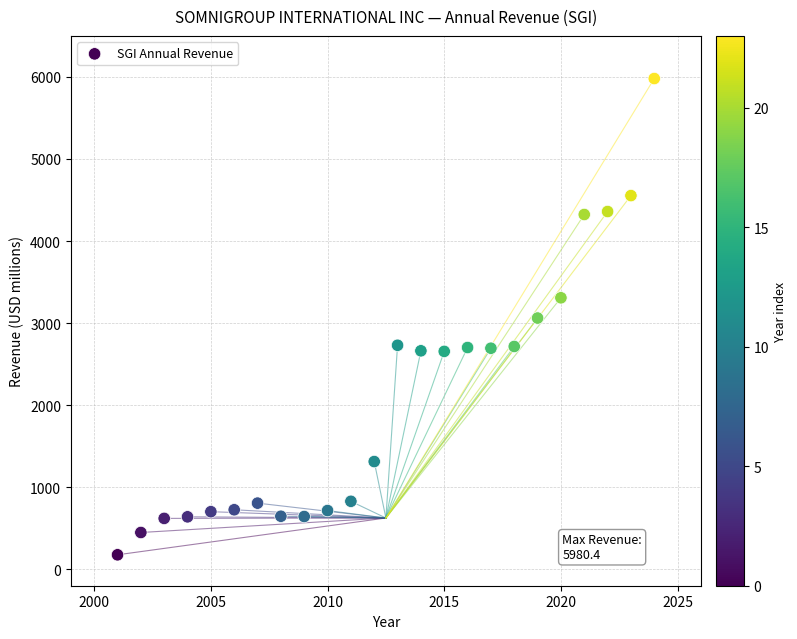

What is the range of X values (max minus min)?

23.0